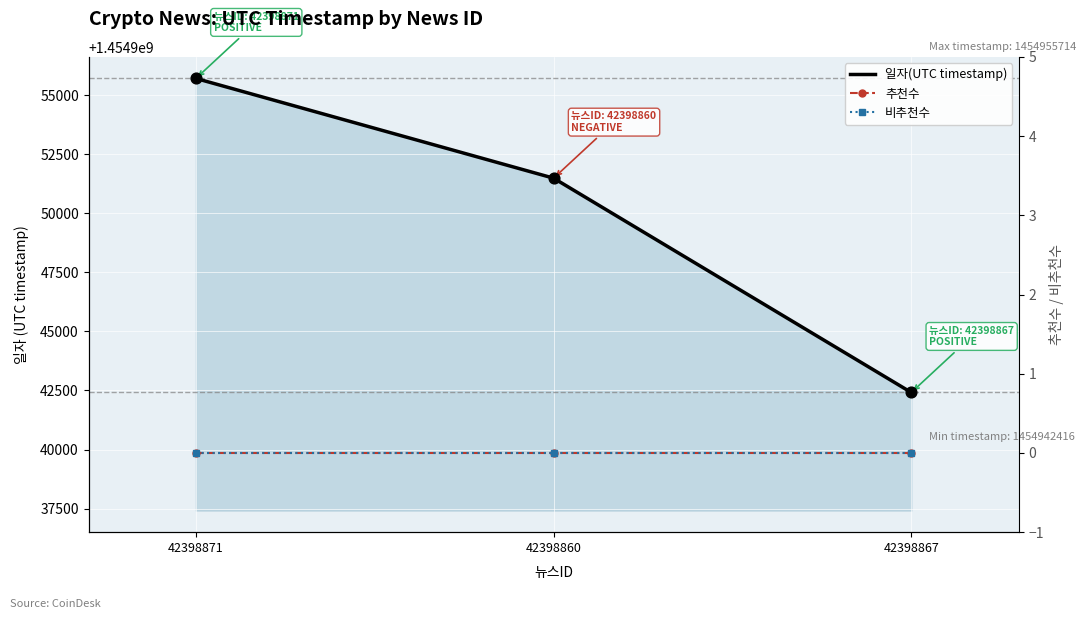

Which series contains the highest Y value?

일자(UTC timestamp)